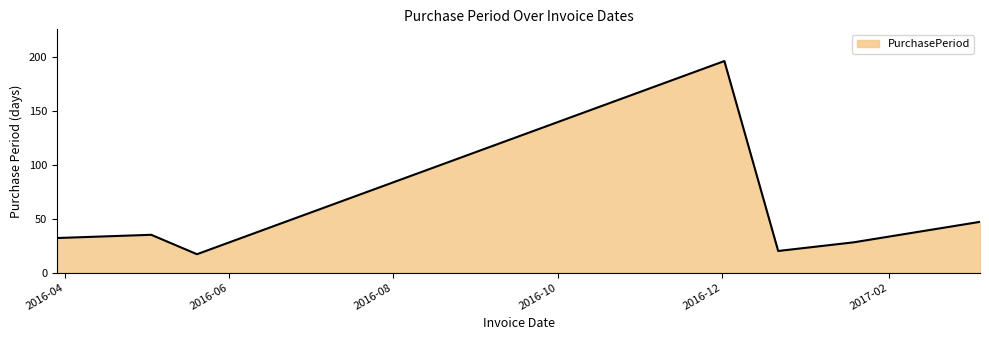

True or false: the data has more than 2 interior local peaks.

False